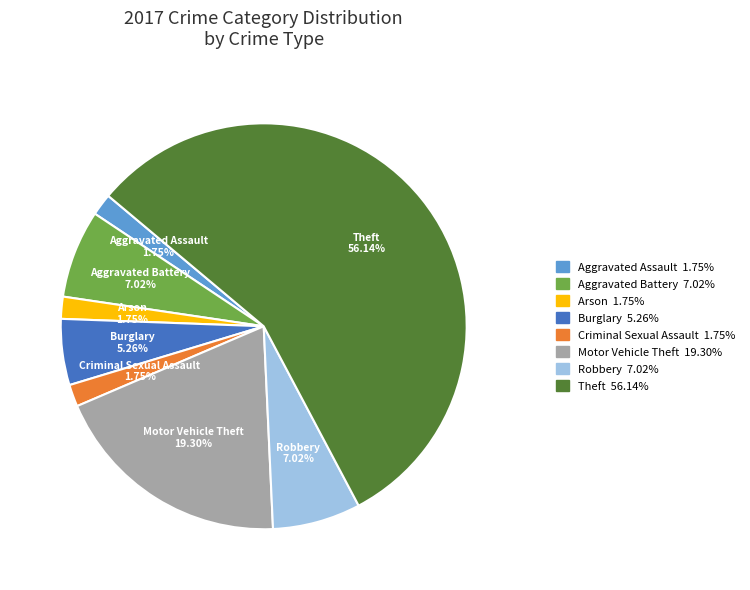

How many slices are in this pie chart?

8